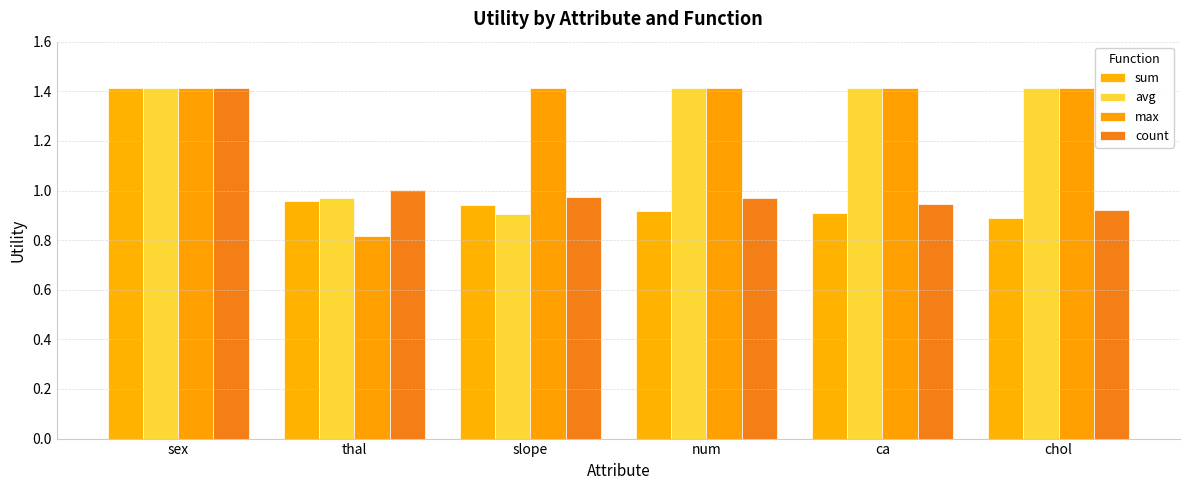

How many data points does each series have?

6